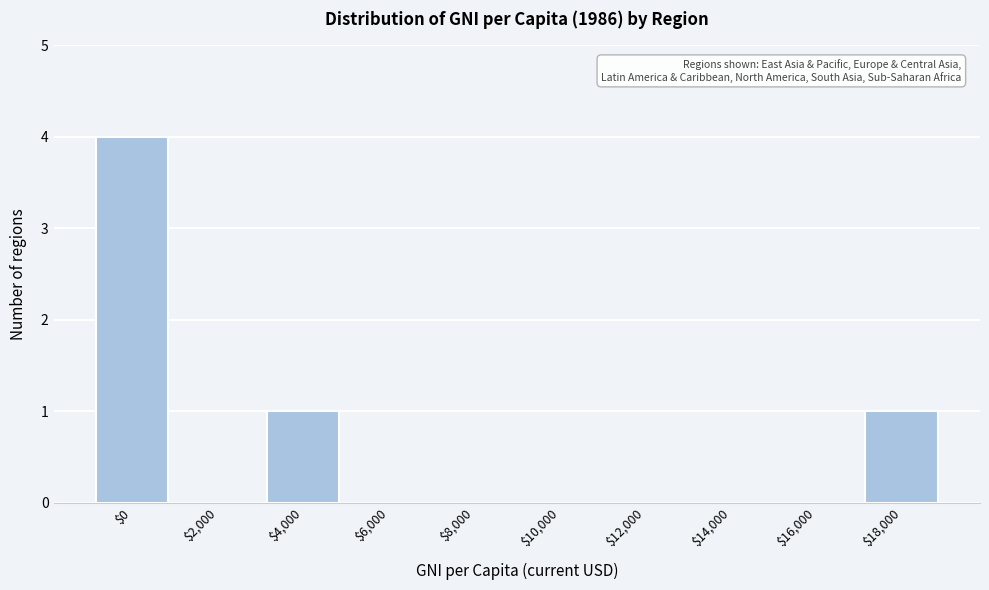

What is the sum of all values?

6